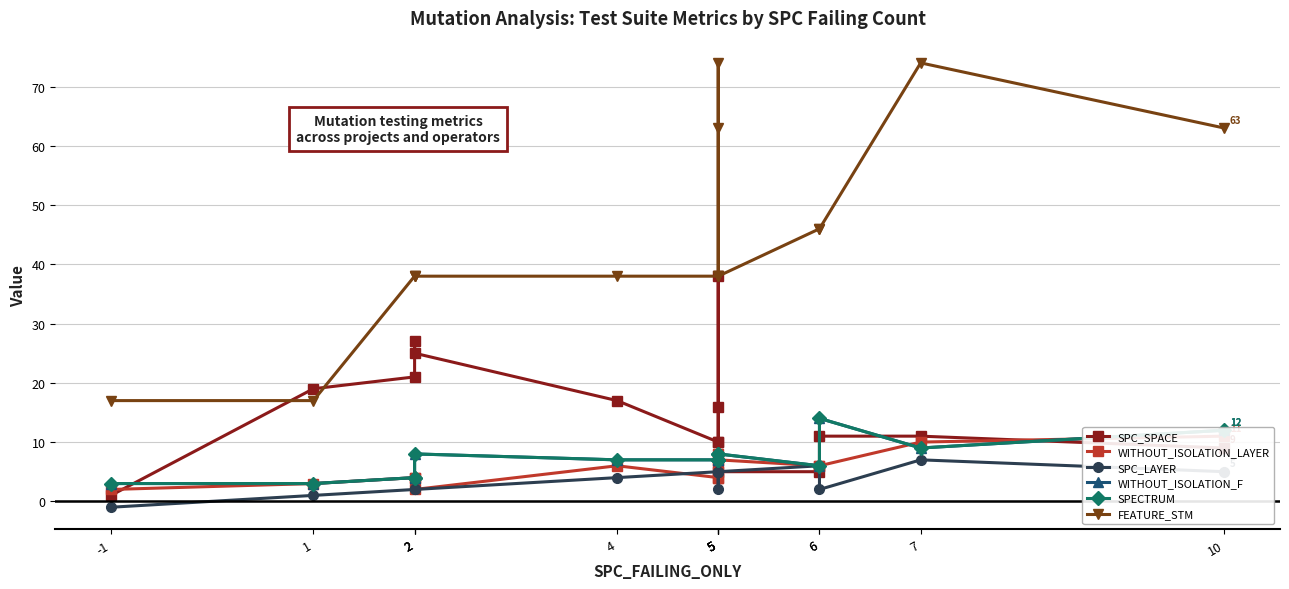

True or false: WITHOUT_ISOLATION_F has more than 0 points higher than both neighbors.

True